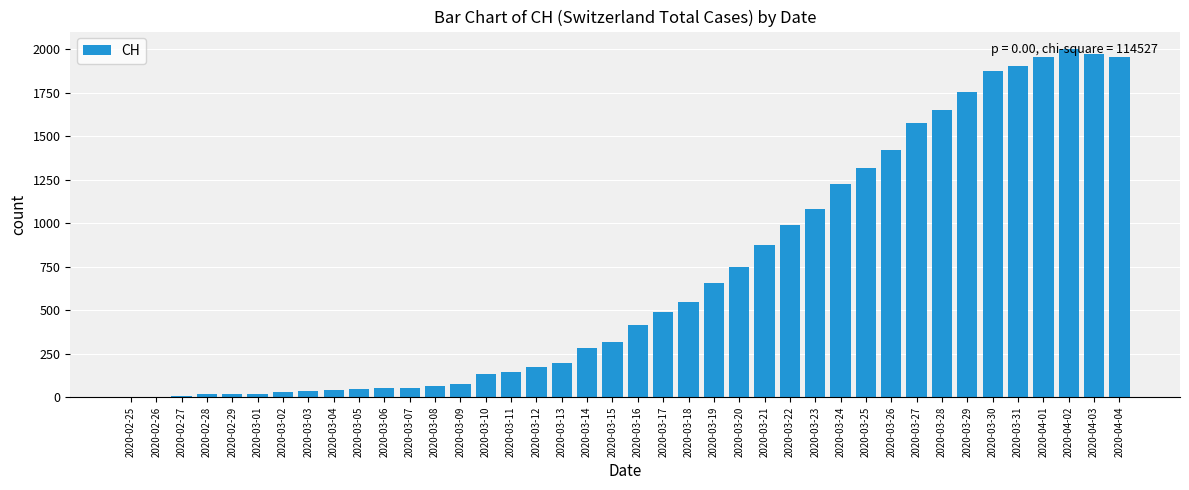

Which has a higher value, 2020-02-25 or 2020-03-27?

2020-03-27